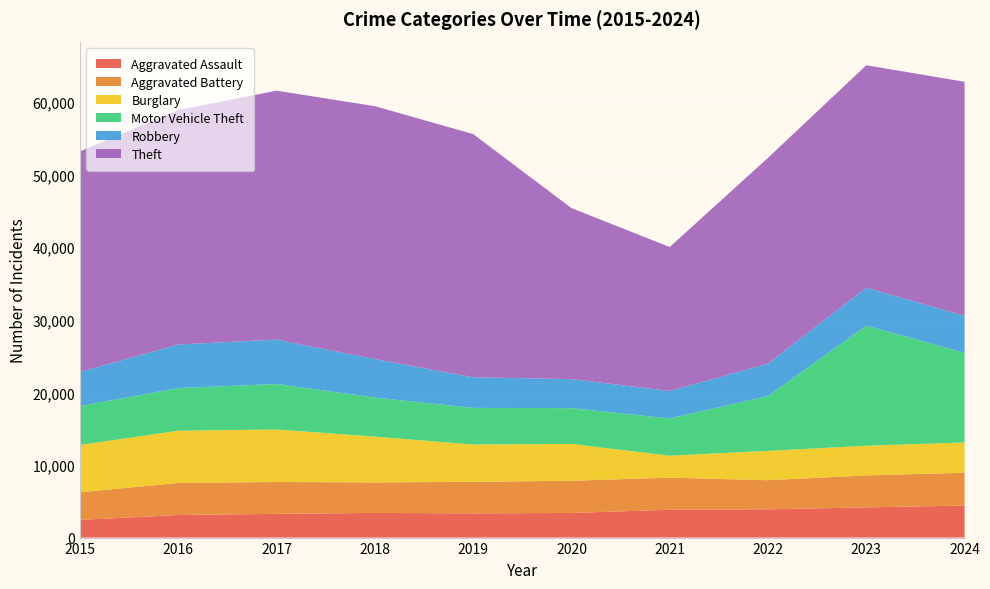

Reading left to right, transcribe all the data shown in this chart.

Aggravated Assault: 2015=2432	2016=3115	2017=3269	2018=3397	2019=3337	2020=3391	2021=3835	2022=3893	2023=4162	2024=4413
Aggravated Battery: 2015=3804	2016=4420	2017=4388	2018=4204	2019=4343	2020=4439	2021=4418	2022=4013	2023=4407	2024=4521
Burglary: 2015=6519	2016=7194	2017=7235	2018=6306	2019=5141	2020=5074	2021=3029	2022=4039	2023=4083	2024=4174
Motor Vehicle Theft: 2015=5364	2016=5872	2017=6268	2018=5391	2019=5044	2020=4929	2021=5131	2022=7555	2023=16549	2024=12355
Robbery: 2015=4699	2016=6001	2017=6120	2018=5294	2019=4220	2020=4002	2021=3781	2022=4470	2023=5218	2024=5092
Theft: 2015=30389	2016=32295	2017=34289	2018=34840	2019=33507	2020=23558	2021=19837	2022=28345	2023=30653	2024=32238